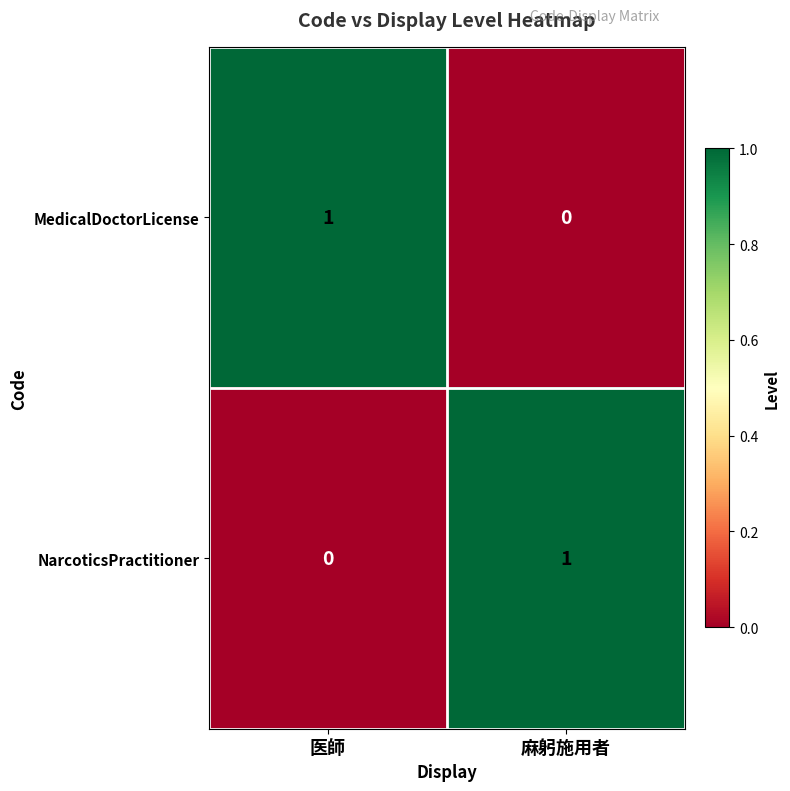

Count the number of categories in the chart.

2